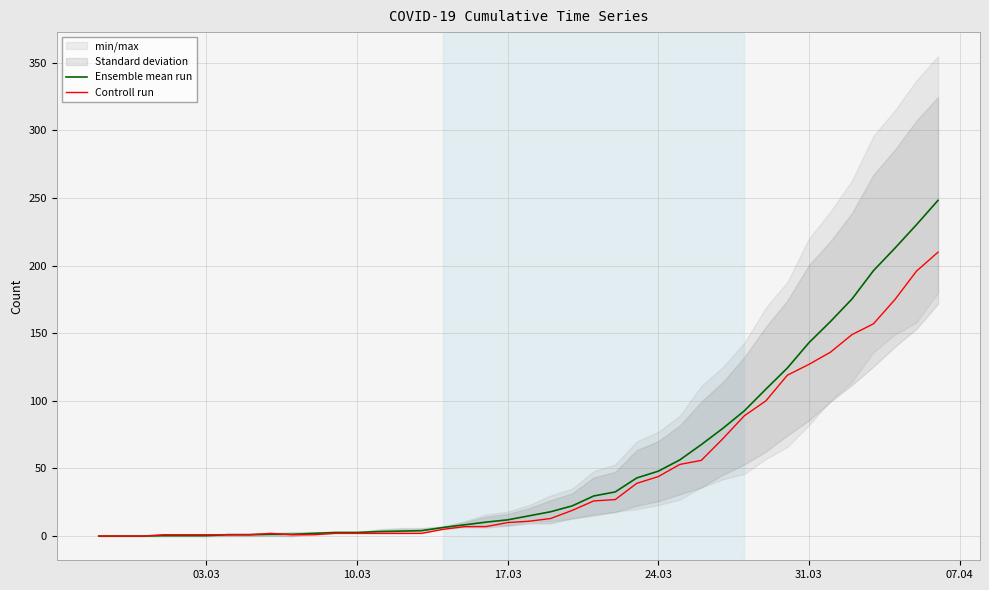

What is the maximum value for Controll run?

210.0